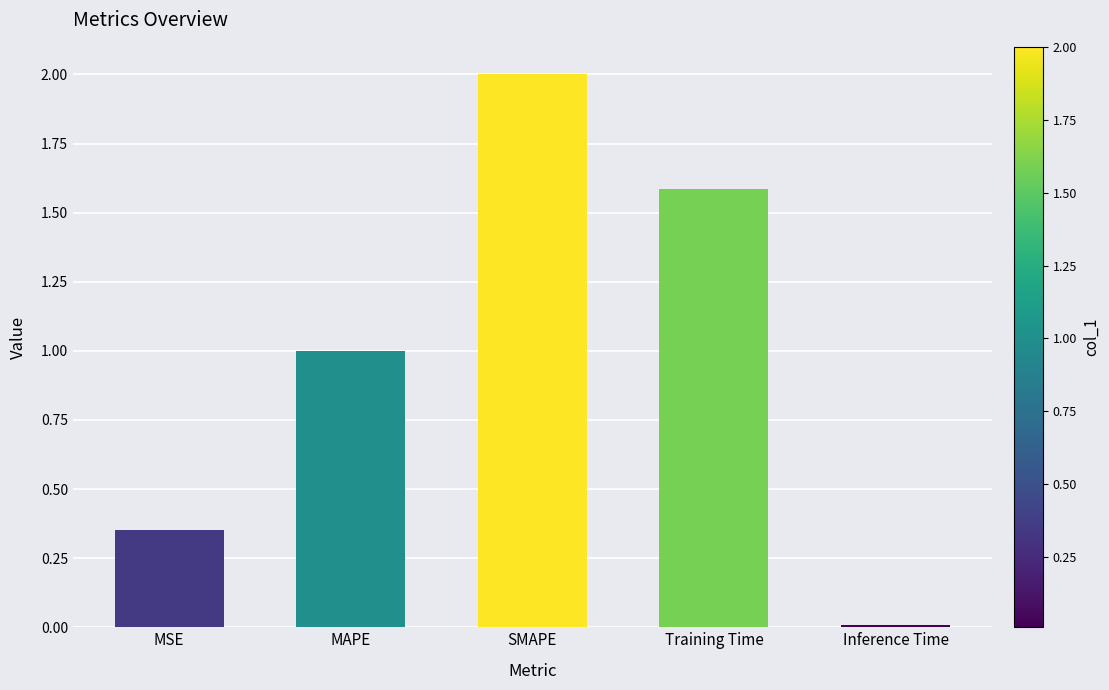

Is it true that the value at MSE is 0.2?

False